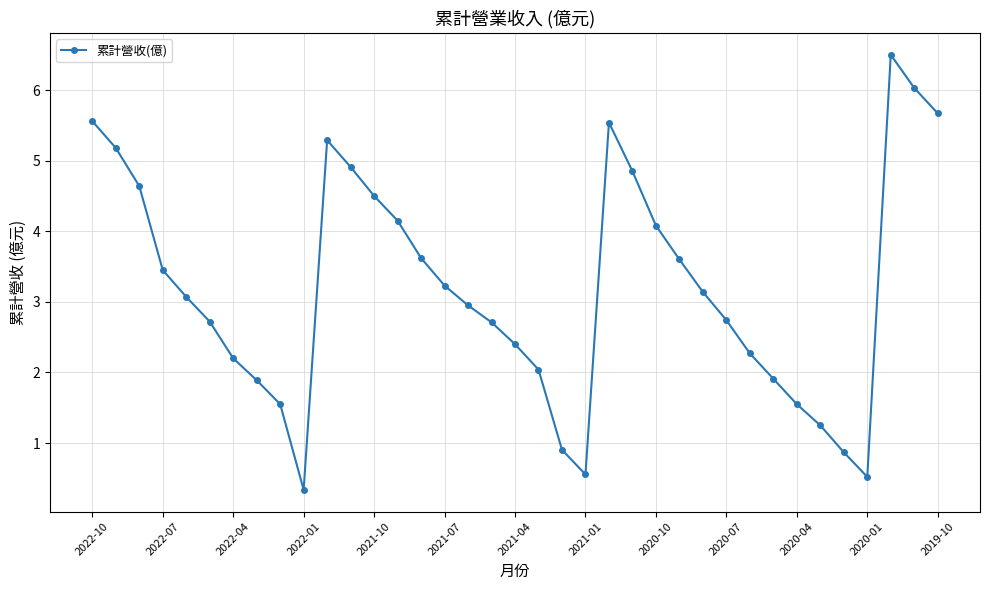

What is the average value?

3.2